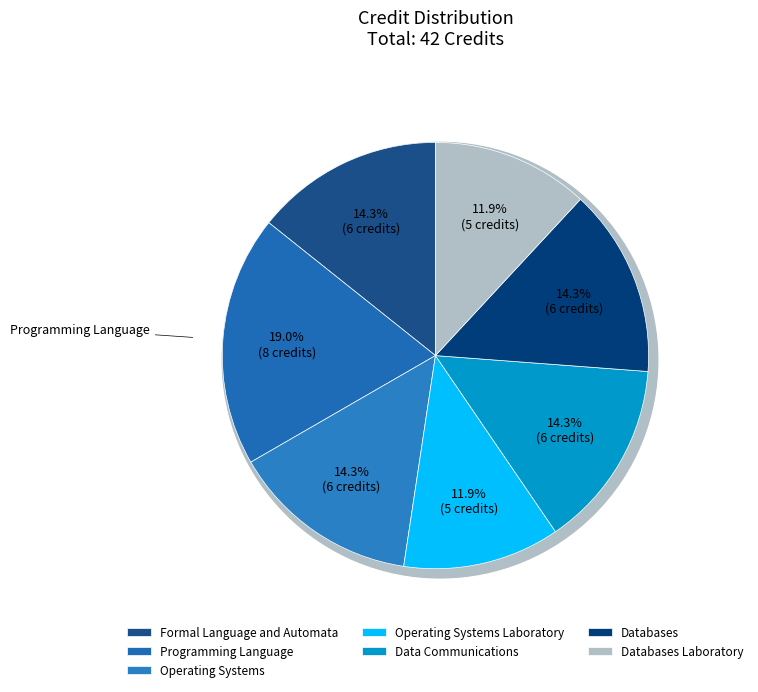

Which slice is the smallest?

Operating Systems
Laboratory